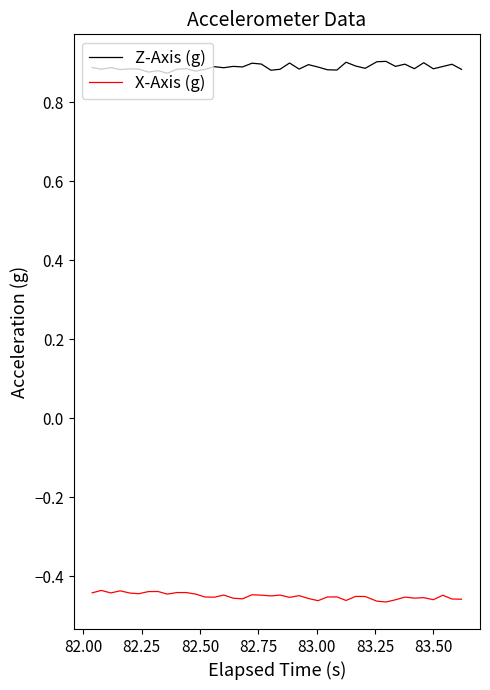

True or false: X-Axis (g) and Z-Axis (g) intersect in this chart.

False